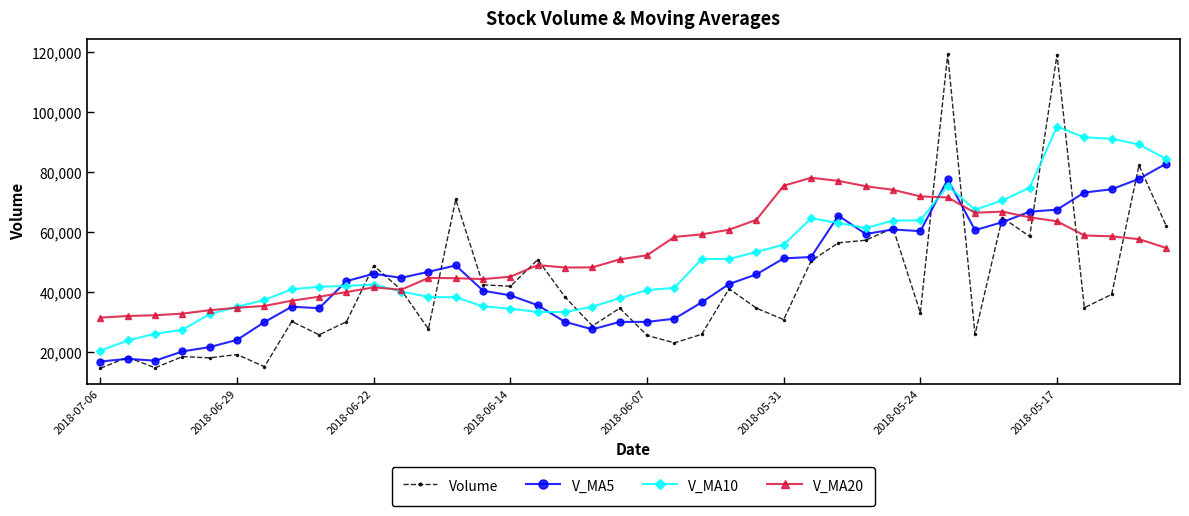

True or false: V_MA10 and V_MA5 cross at least once.

True